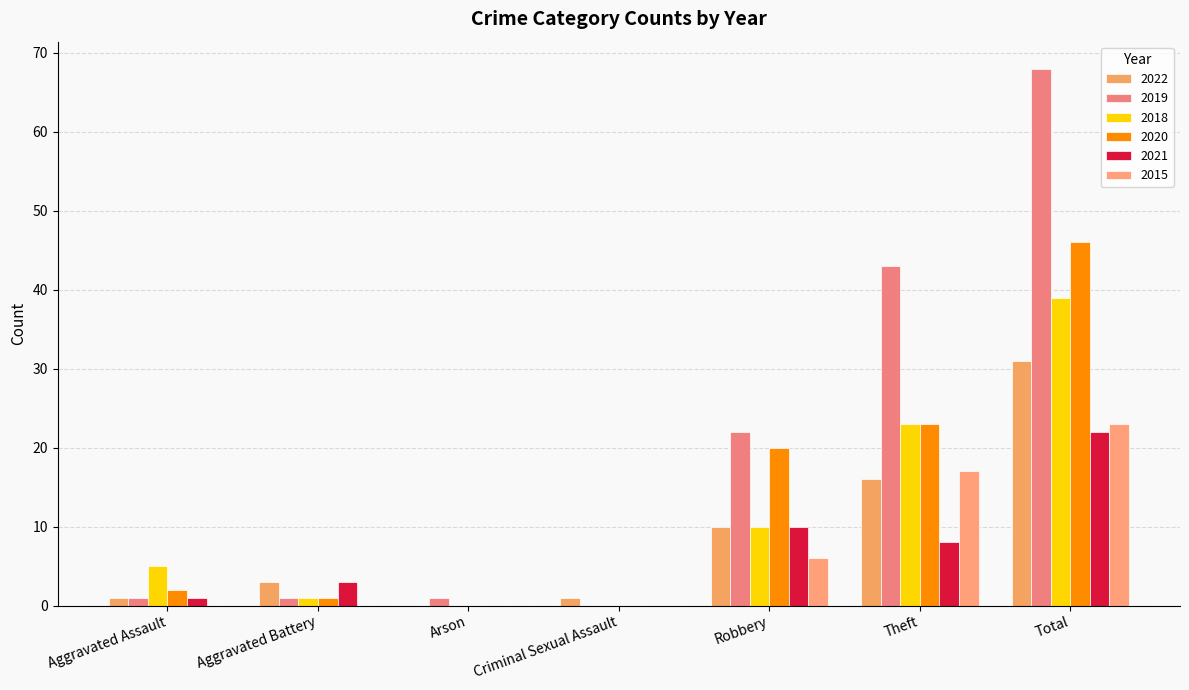

Which has a higher value, Criminal Sexual Assault or Theft?

Theft